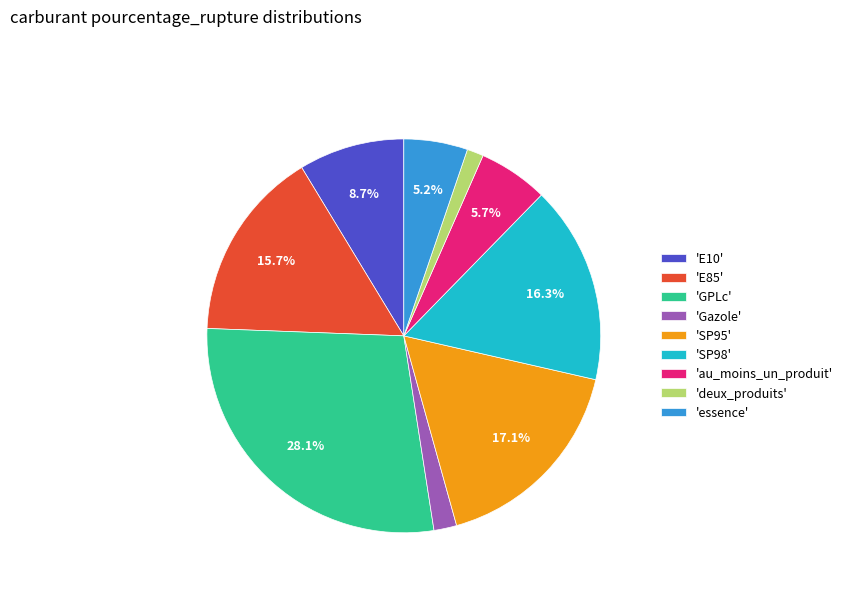

Does 'essence' account for over 50% of the chart?

No